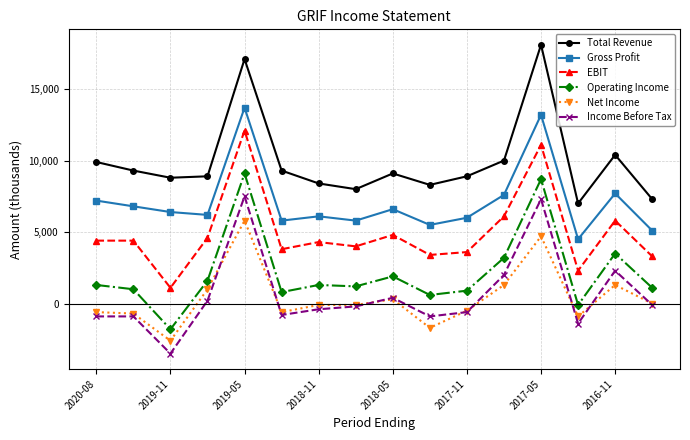

What are all the series names shown in the legend?

Total Revenue, Gross Profit, EBIT, Operating Income, Net Income, Income Before Tax